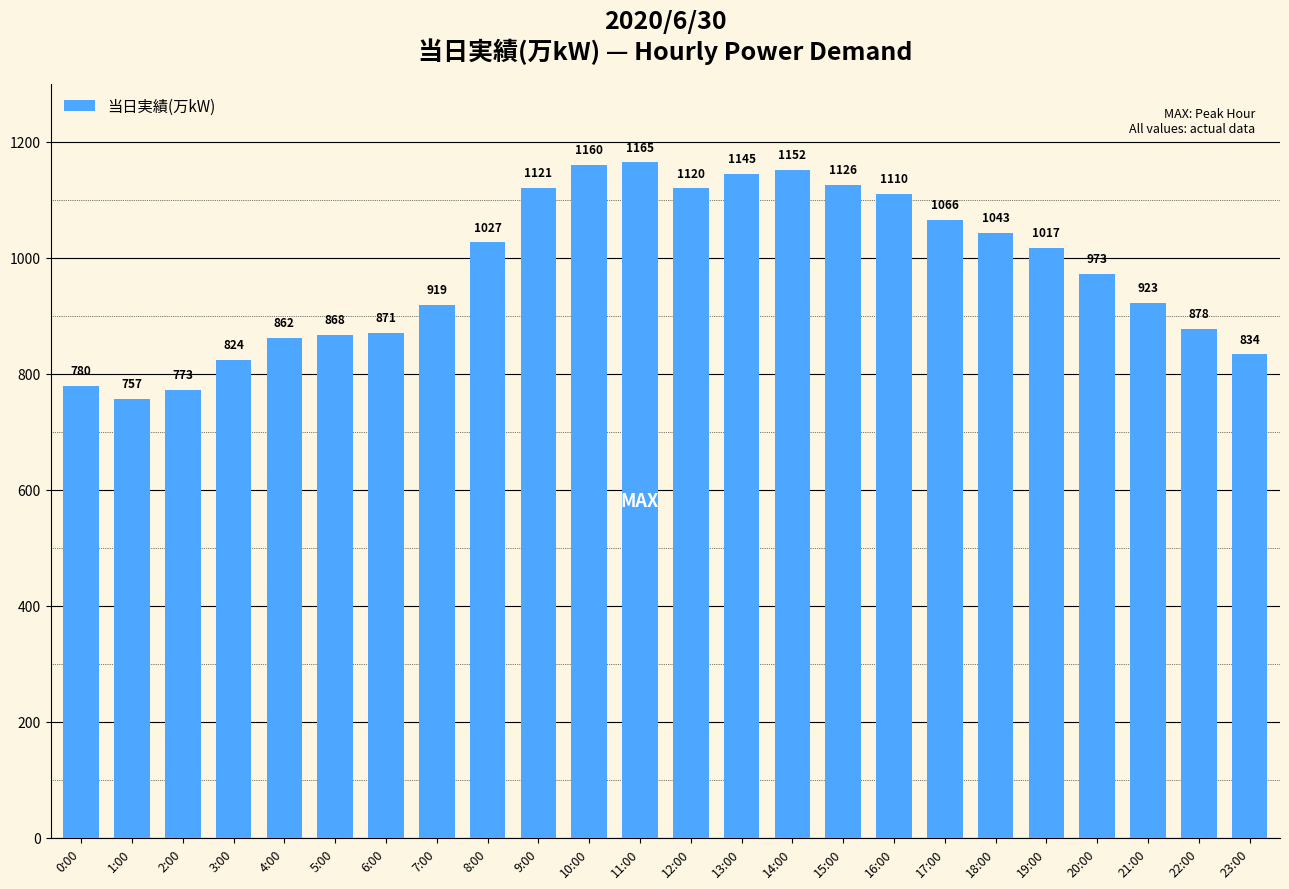

Reading right to left, list all the values displayed in this chart.

834	878	923	973	1017	1043	1066	1110	1126	1152	1145	1120	1165	1160	1121	1027	919	871	868	862	824	773	757	780